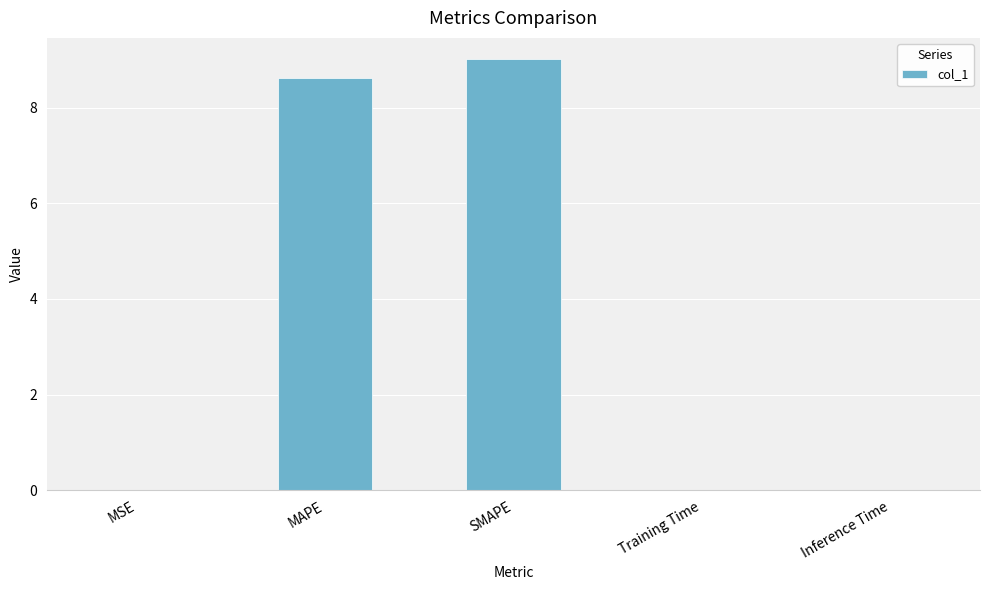

What is the difference between the values at Training Time and SMAPE?

9.0